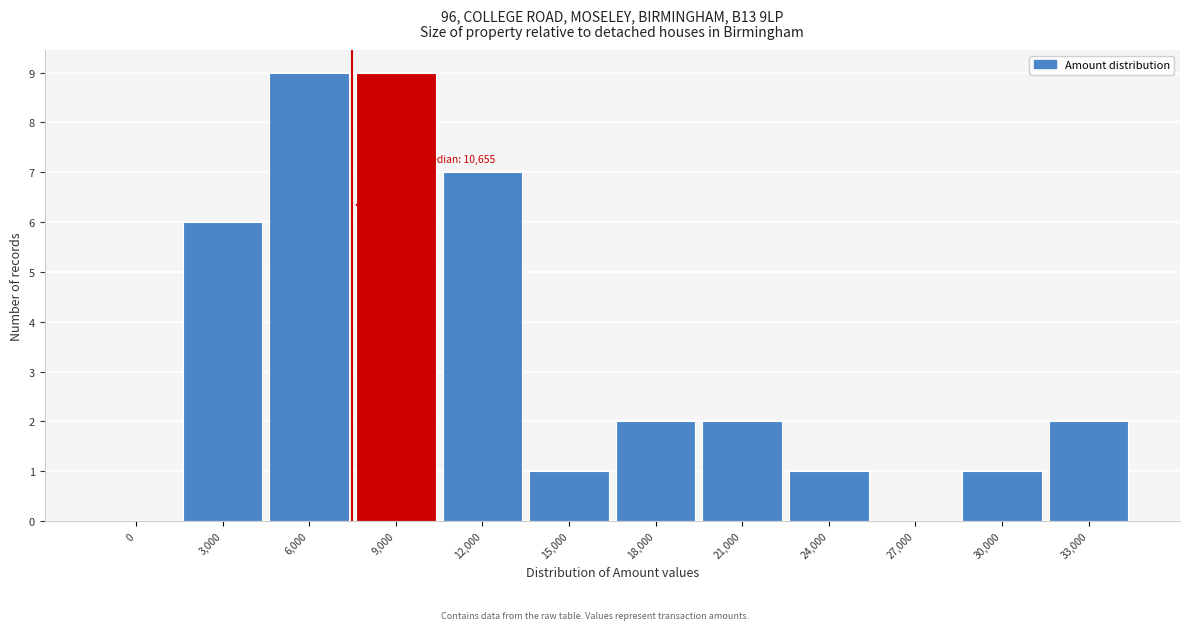

Reading left to right, what are all the values shown in this chart?

0=0	3,000=6	6,000=9	9,000=9	12,000=7	15,000=1	18,000=2	21,000=2	24,000=1	27,000=0	30,000=1	33,000=2